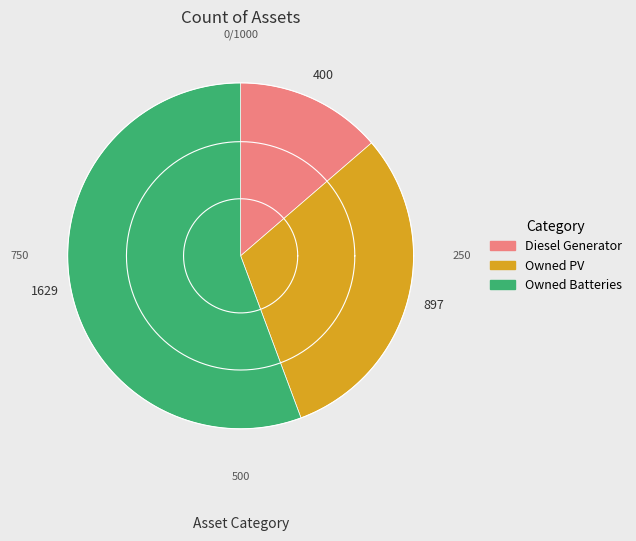

Does Diesel Generator represent more than half of the total?

No